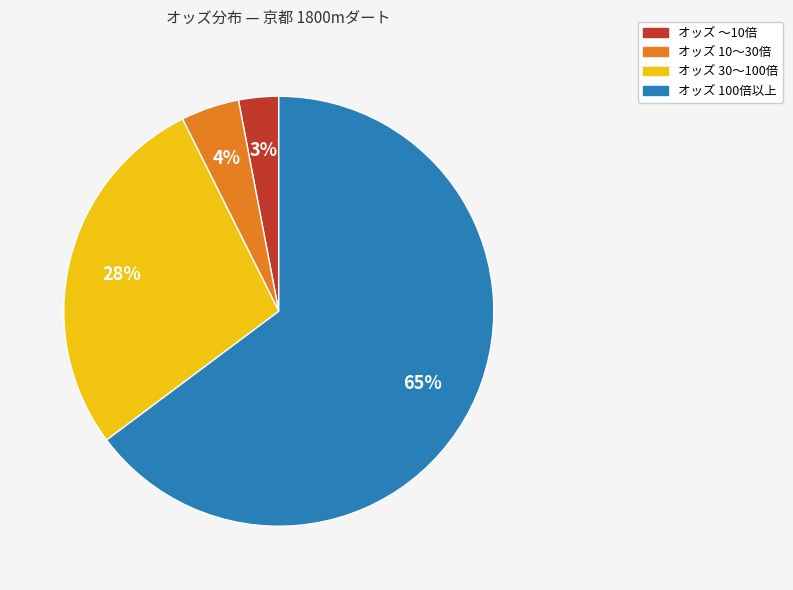

To the nearest percent, what is the difference between the largest and smallest slice percentages?

62%